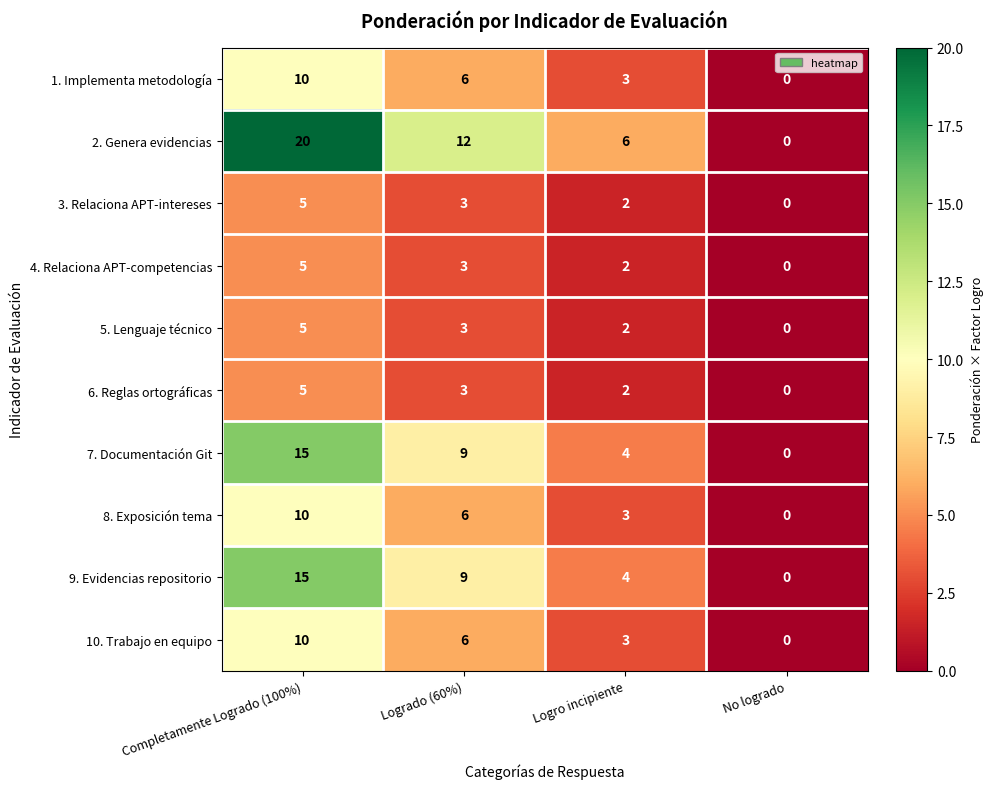

What is the approximate value of 3. Relaciona APT-intereses at Logrado (60%)?

3